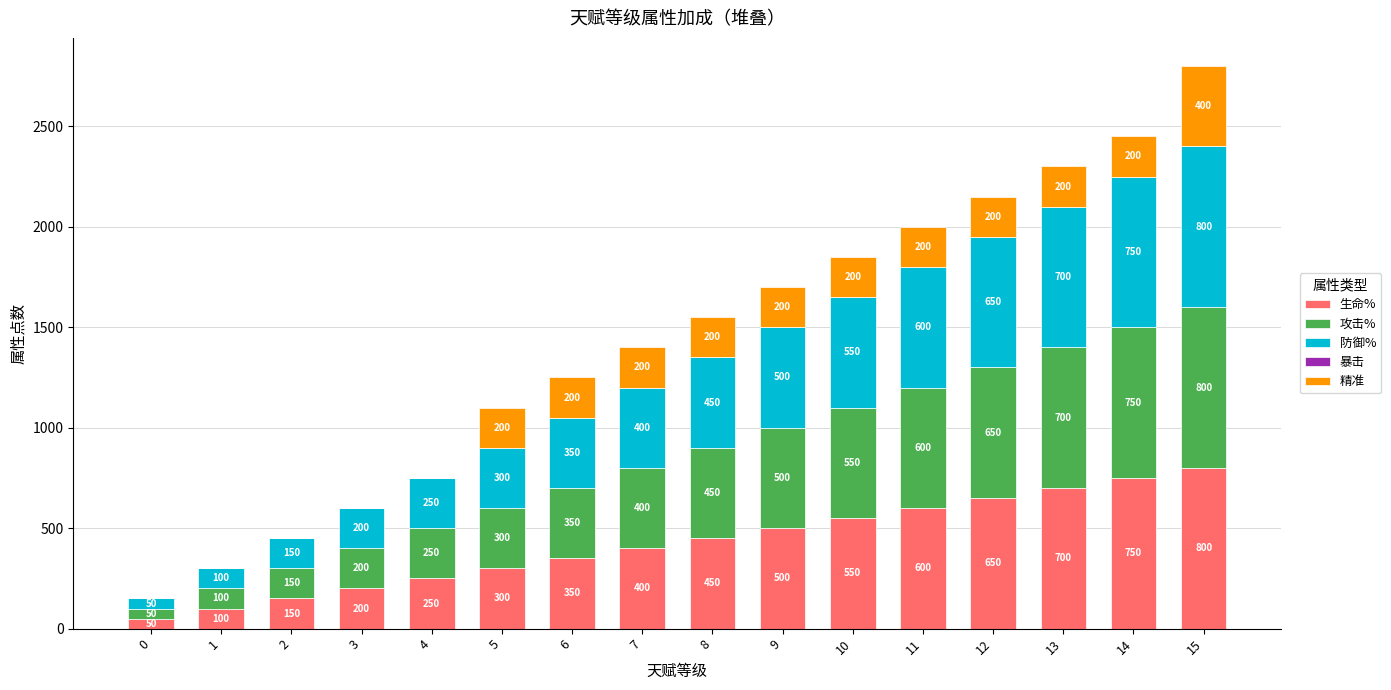

At which label does 生命% reach its peak?

15